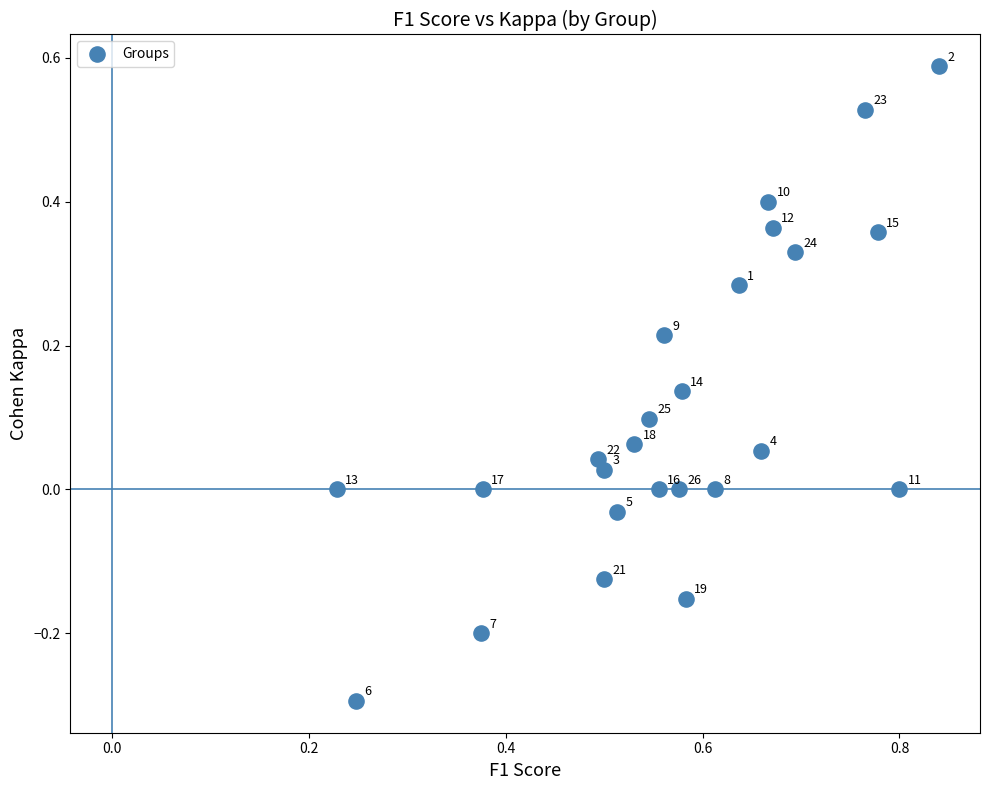

What is the range of Y values (max minus min)?

0.9